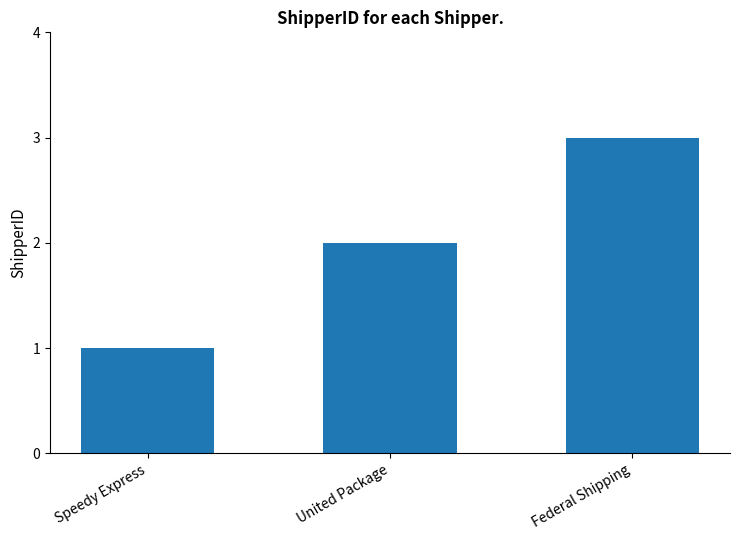

Reading left to right, list all the values displayed in this chart.

1	2	3